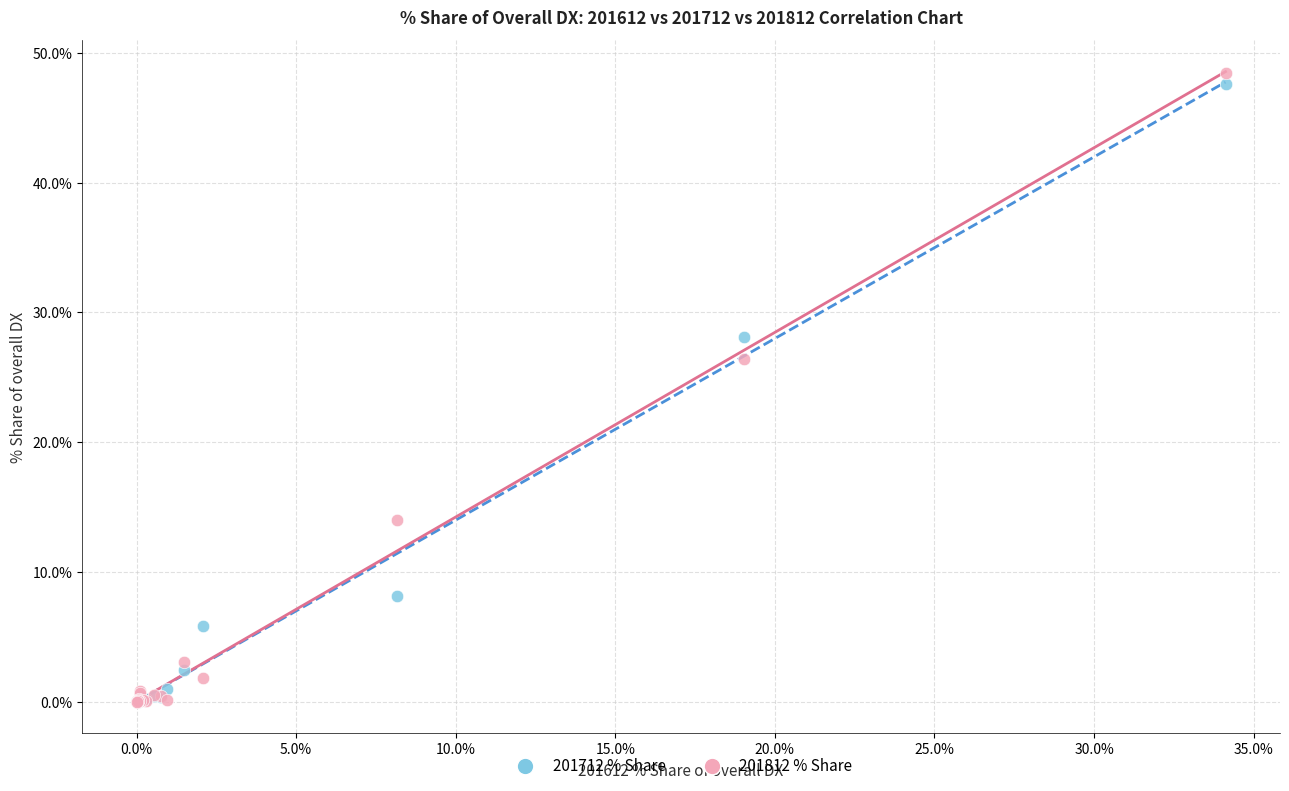

Across all series, what Y value is closest to 24?

26.4